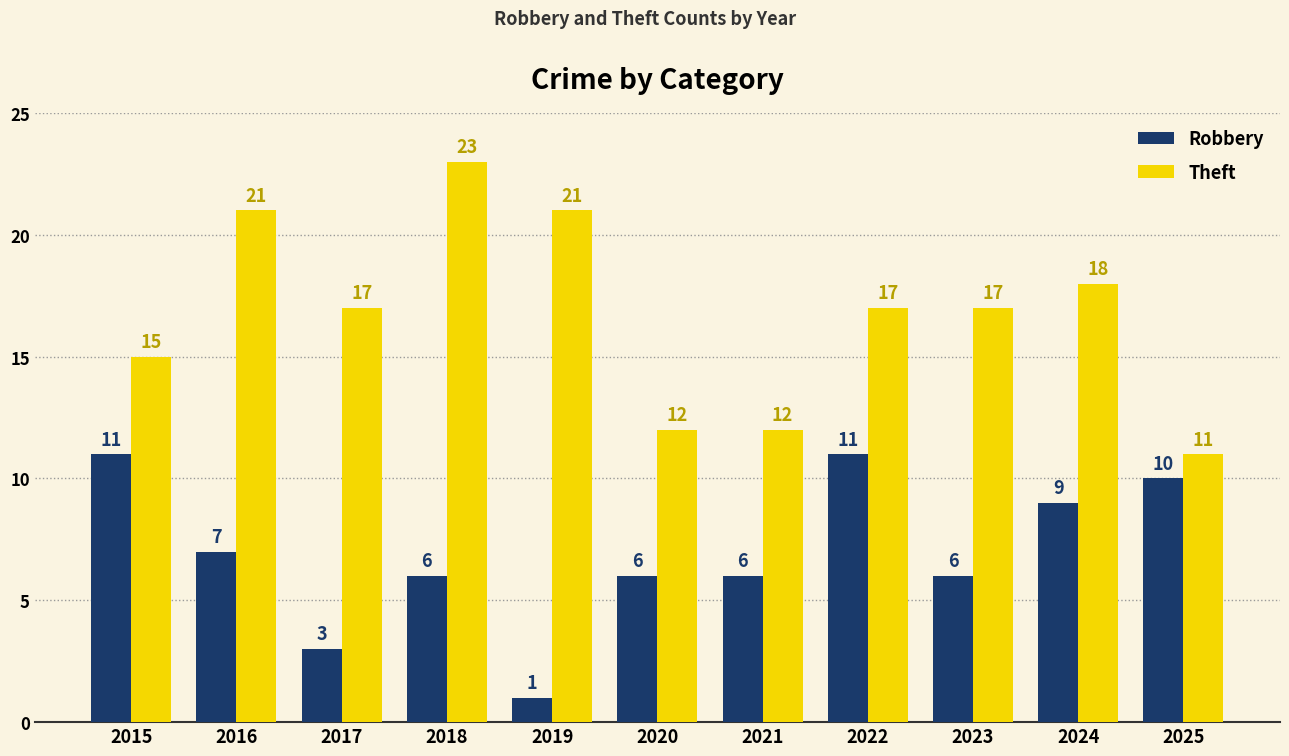

Reading left to right, what are all the values shown in this chart?

Robbery: 11	7	3	6	1	6	6	11	6	9	10
Theft: 15	21	17	23	21	12	12	17	17	18	11